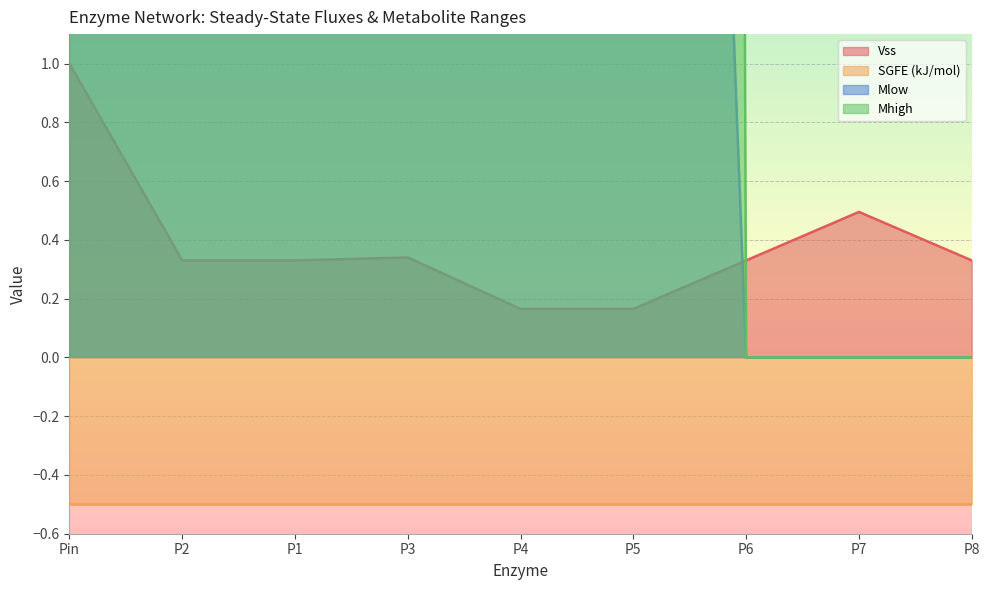

How many lines are shown in the chart?

3